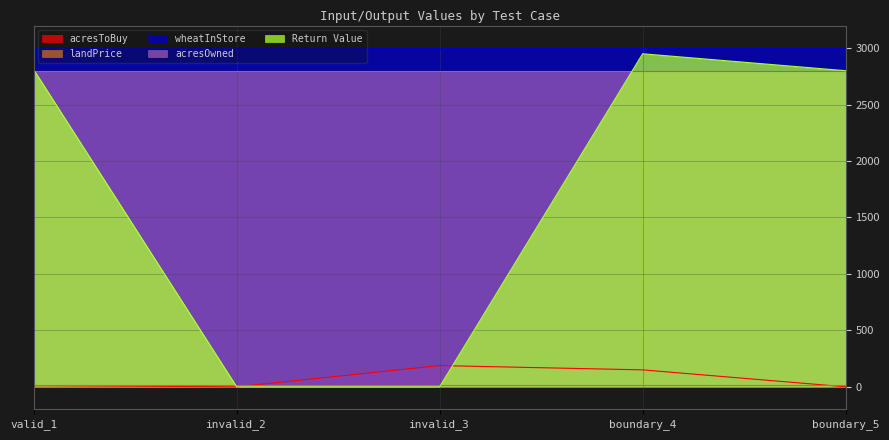

What is the greatest value displayed?

3000